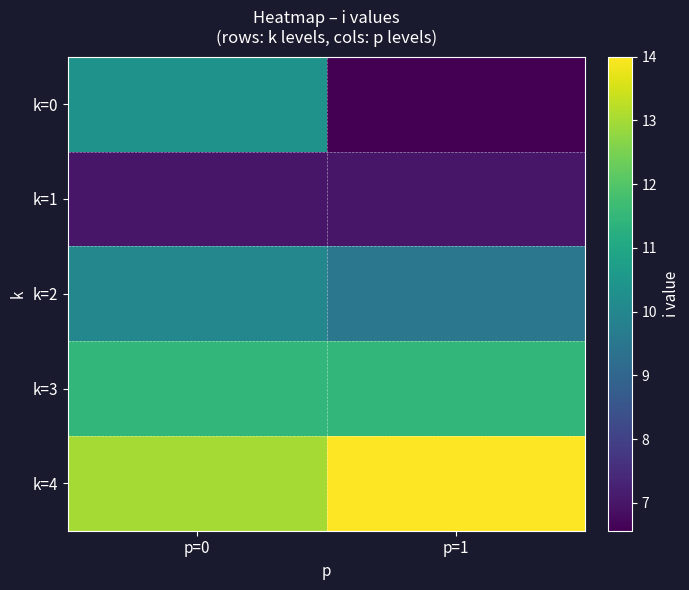

Between p=0 and p=1, which is larger?

p=0